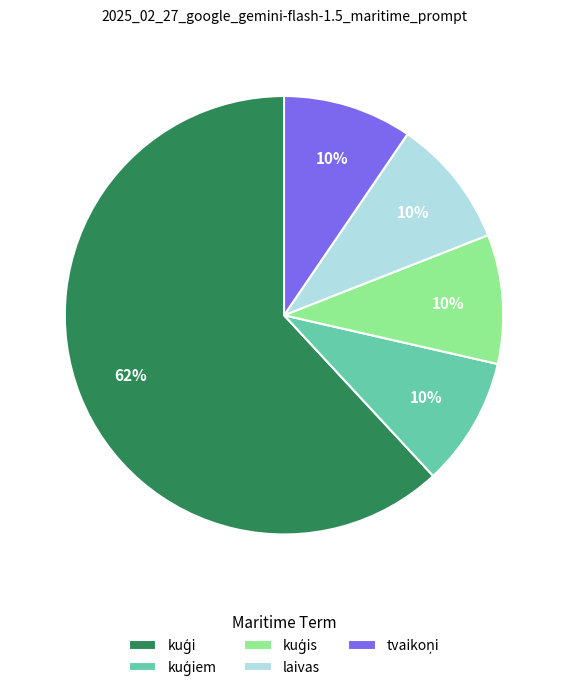

To the nearest percent, what is the average slice percentage?

20%